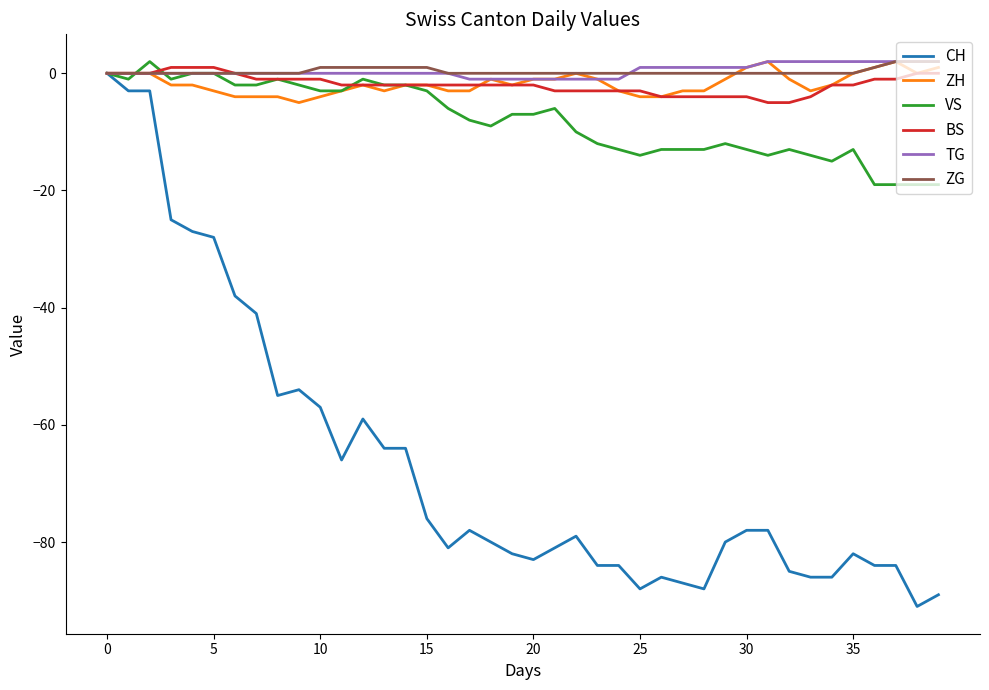

Which series has the widest spread of values?

CH